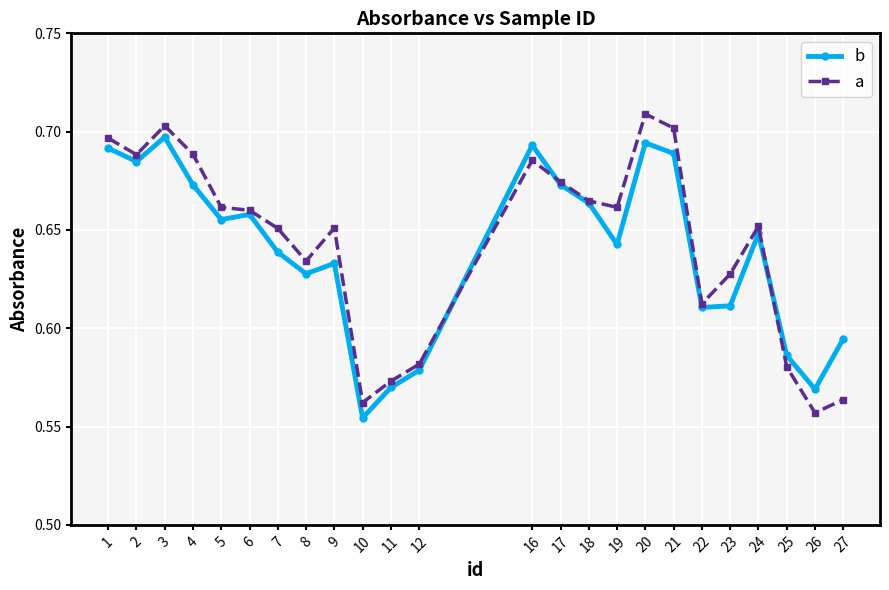

True or false: a and b intersect in this chart.

True